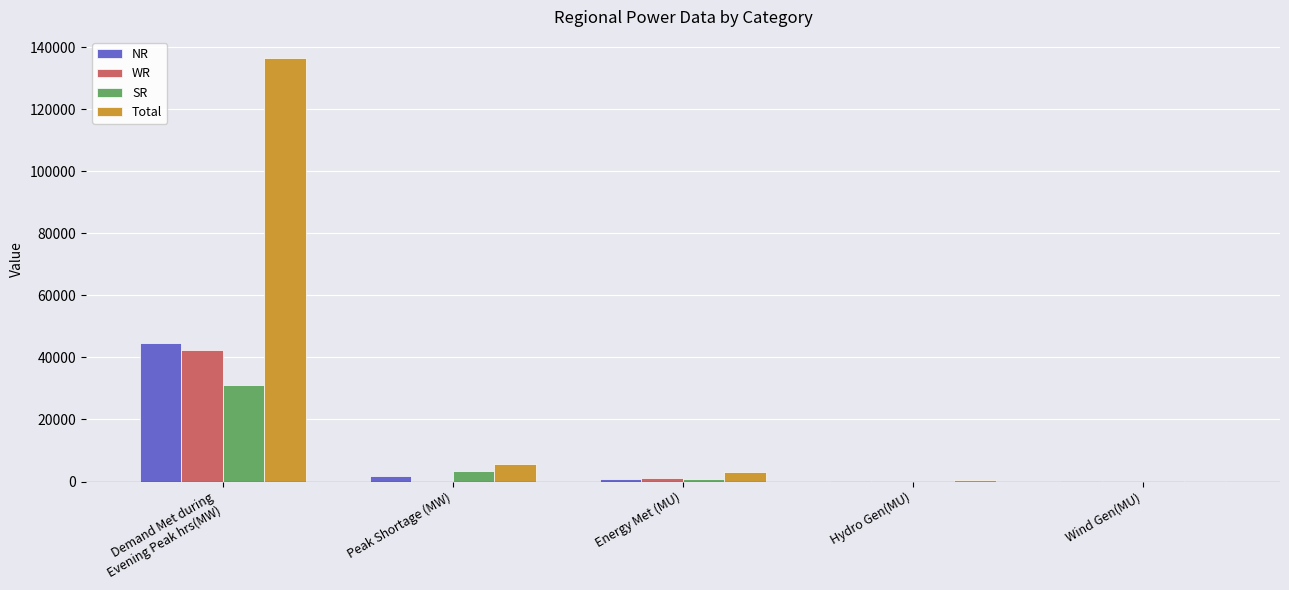

What is the greatest value displayed?

136516